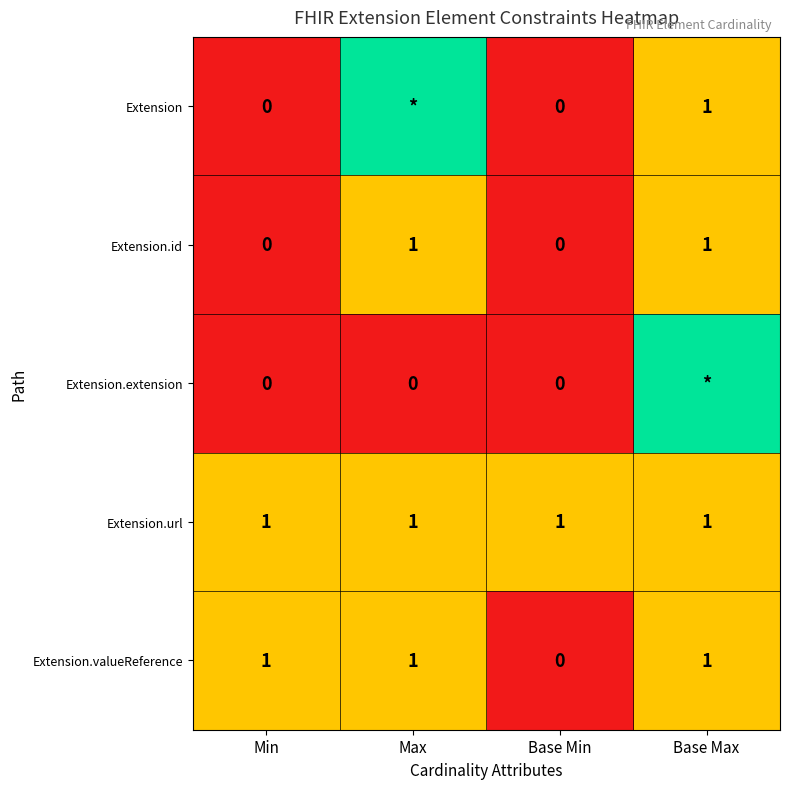

Count the Extension.id values in the range 0 to 1.

4